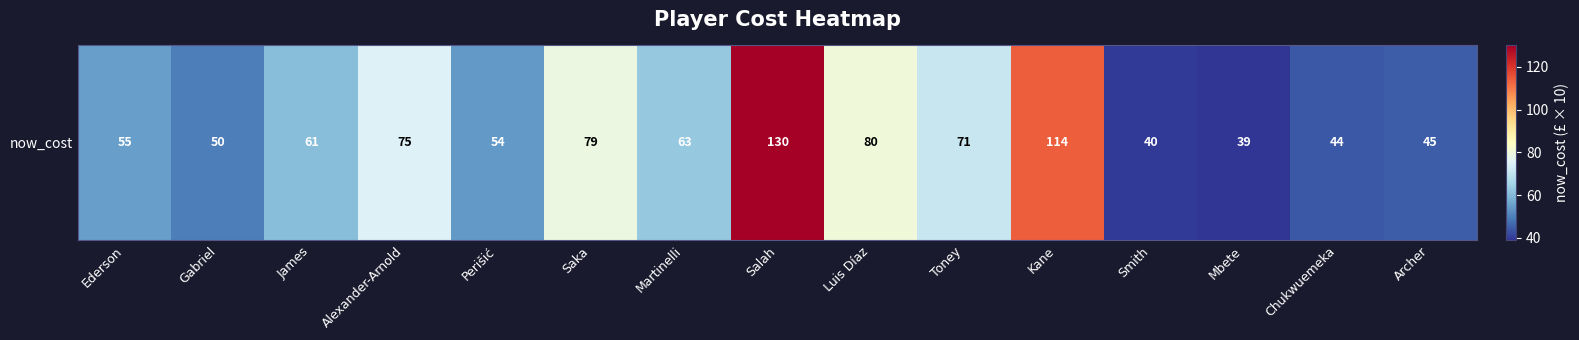

Is it true that the value at Salah is 130?

True